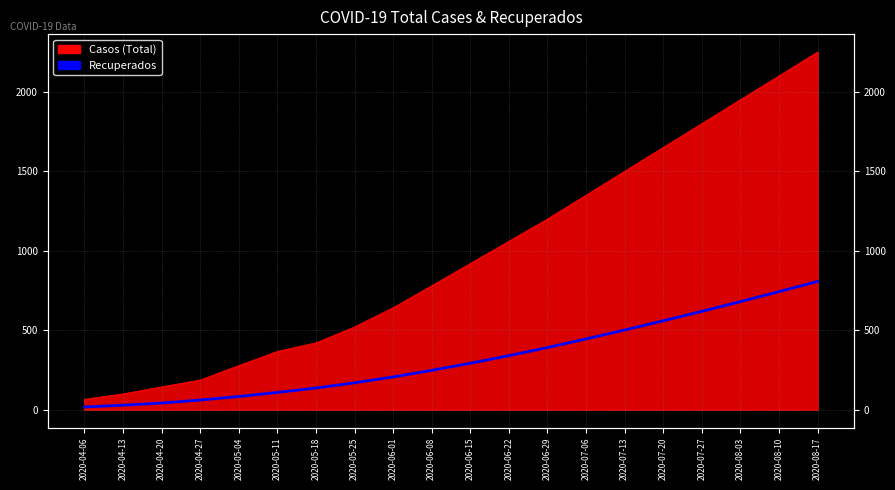

What is the label of the 13th point from the left?

2020-06-29